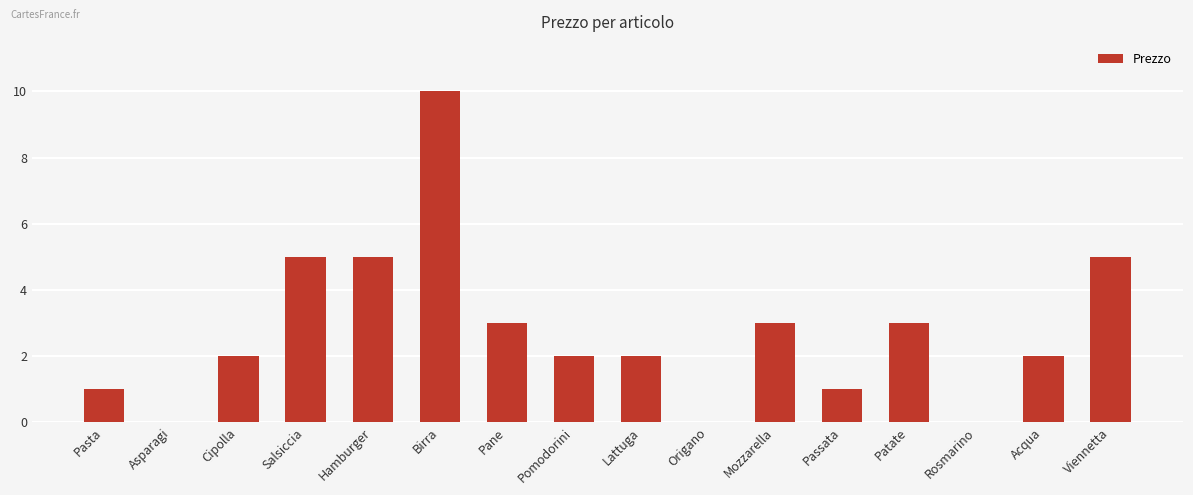

Which label corresponds to the largest value in the chart?

Birra